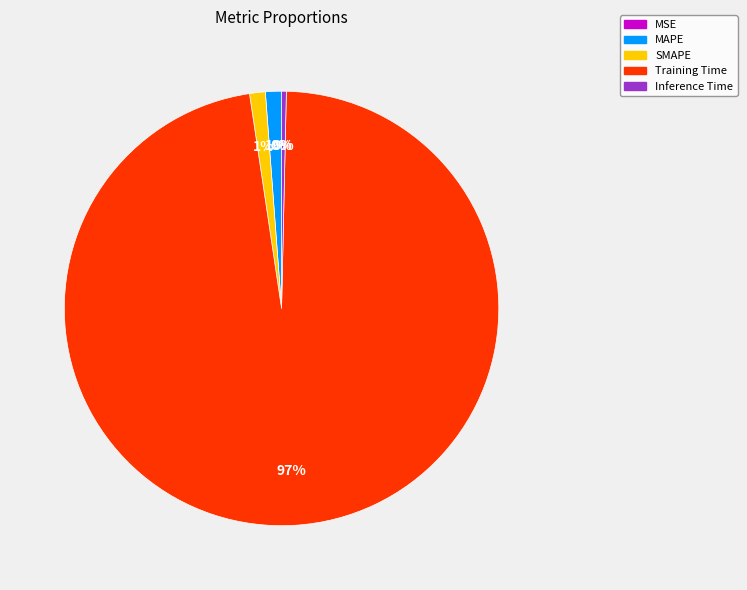

Is it true that SMAPE is 1% of the pie?

True